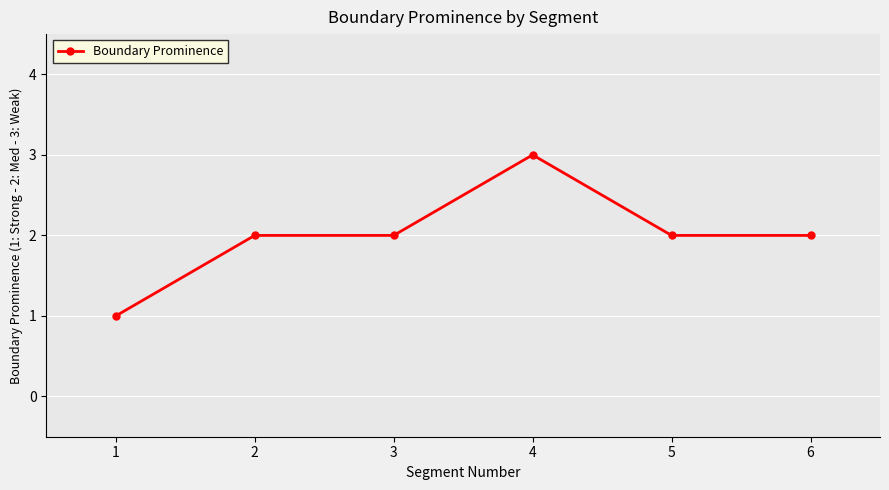

Which label corresponds to the largest value in the chart?

4